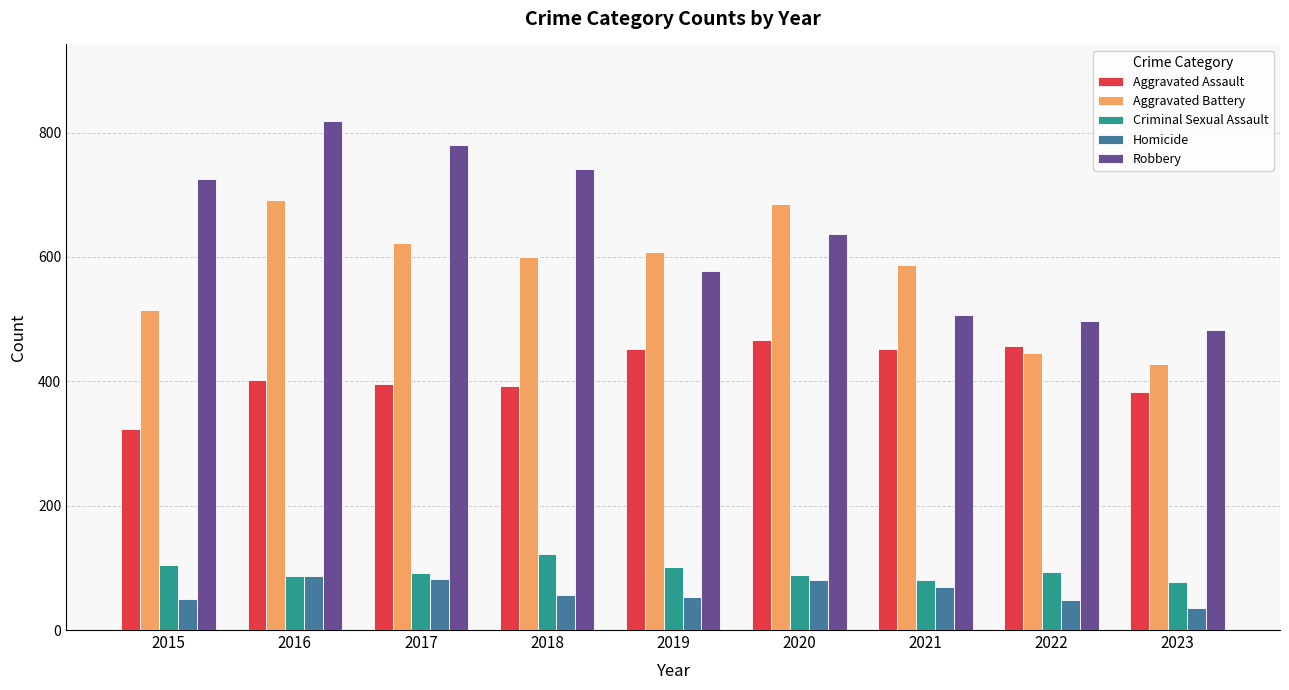

Count the number of categories in the chart.

9